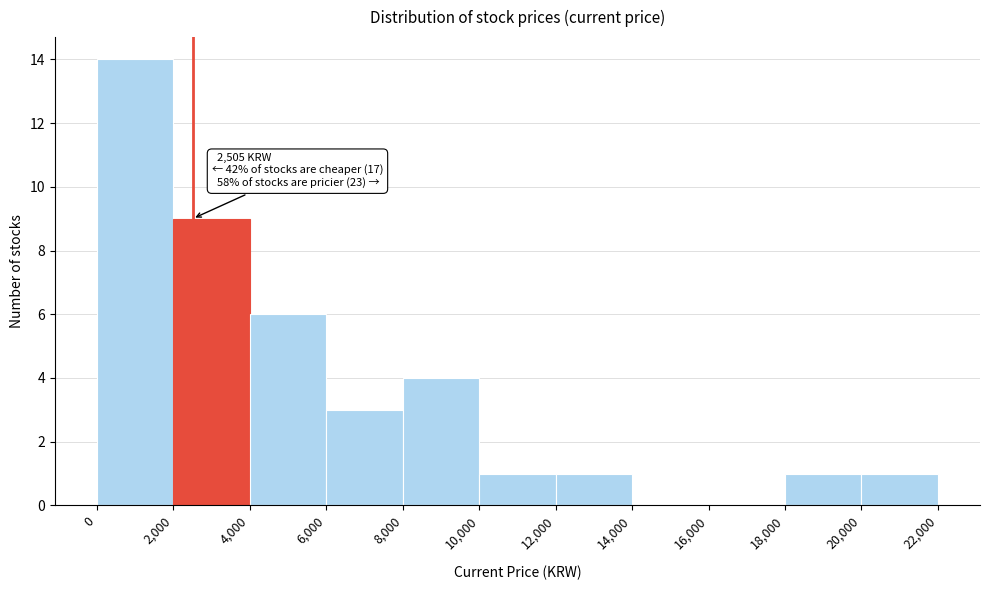

Over which range of the x-axis is the bar tallest?

0 to 2,000